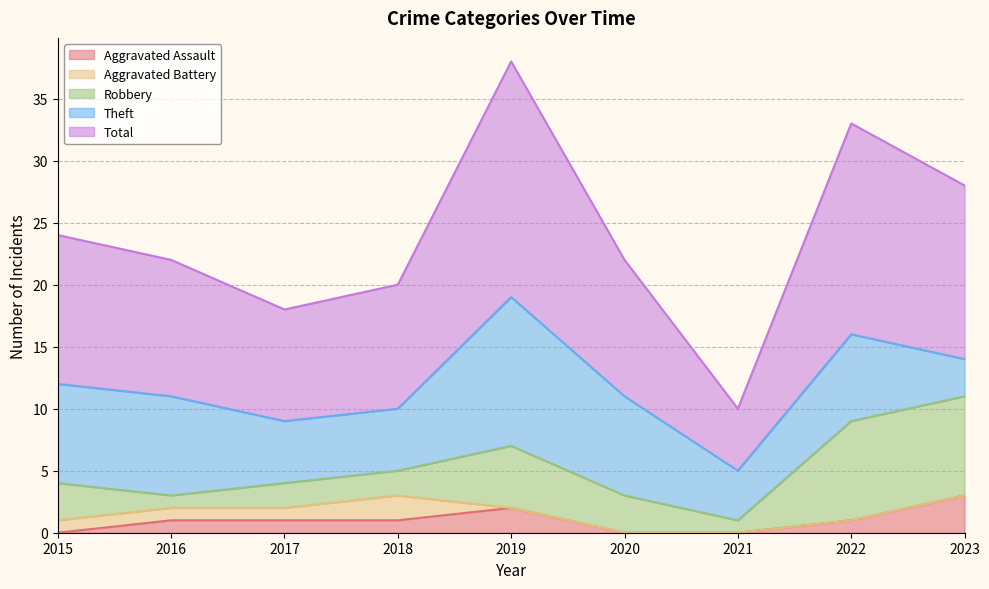

True or false: Aggravated Battery and Theft cross at least once.

False